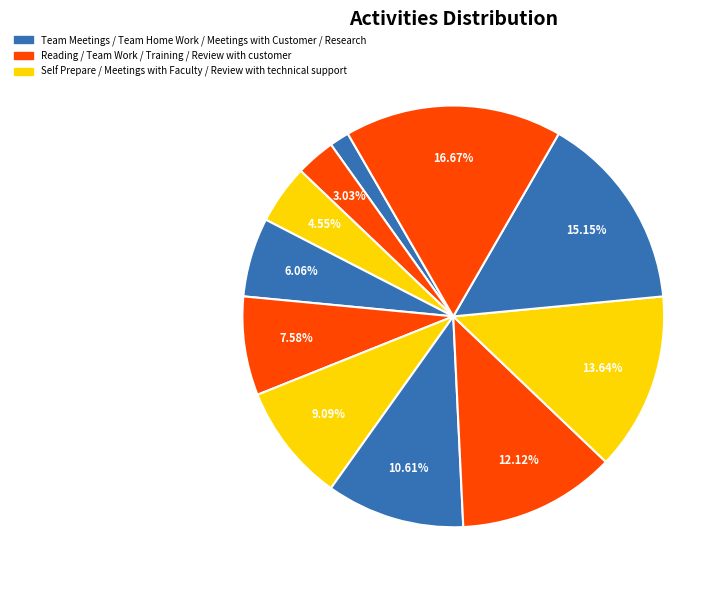

To the nearest percent, what is the difference between the largest and smallest slice percentages?

15%